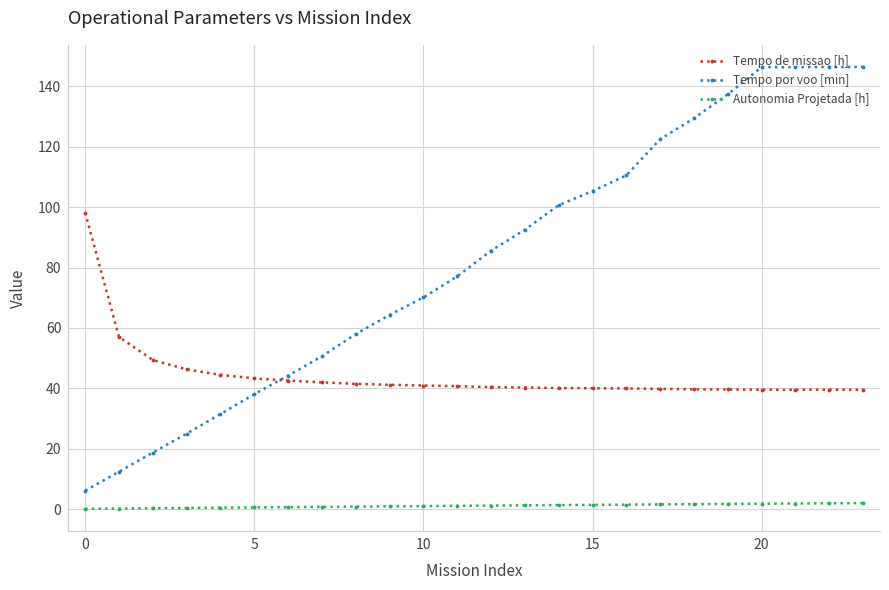

How many lines are shown in the chart?

3